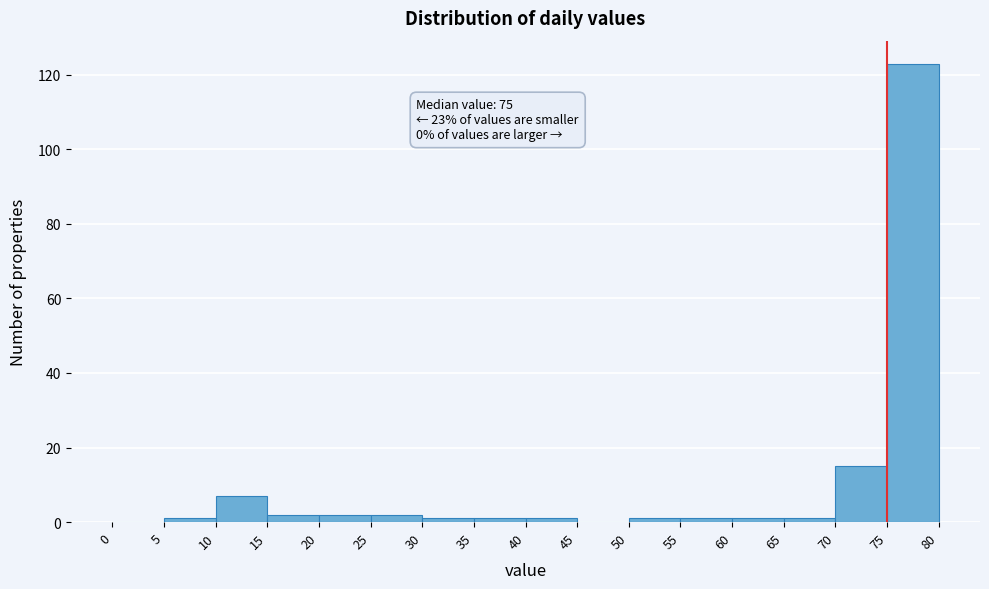

Which range on the x-axis has the tallest bar?

75 to 80